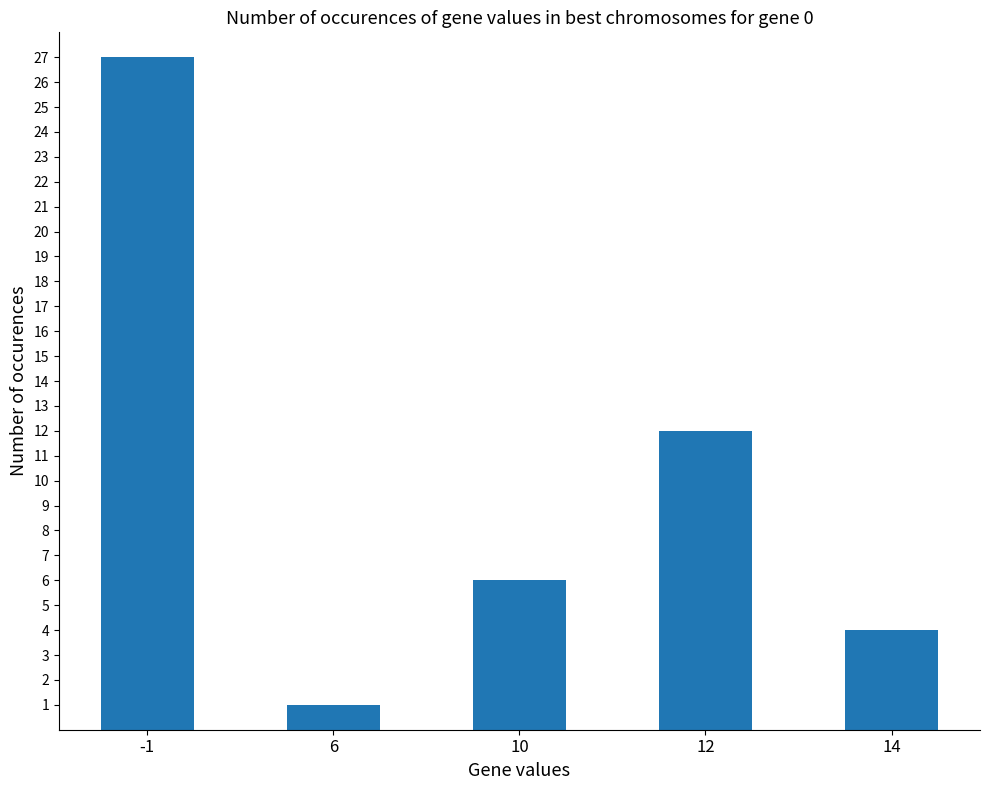

The chart shows a value of 5 at -1. True or false?

False